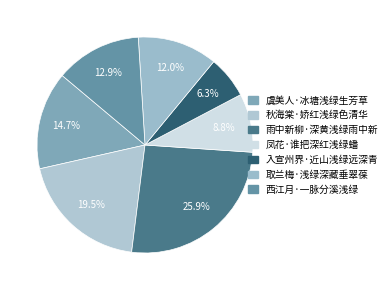

True or false: 取兰梅·浅绿深藏垂翠葆 accounts for 12% of the total.

True